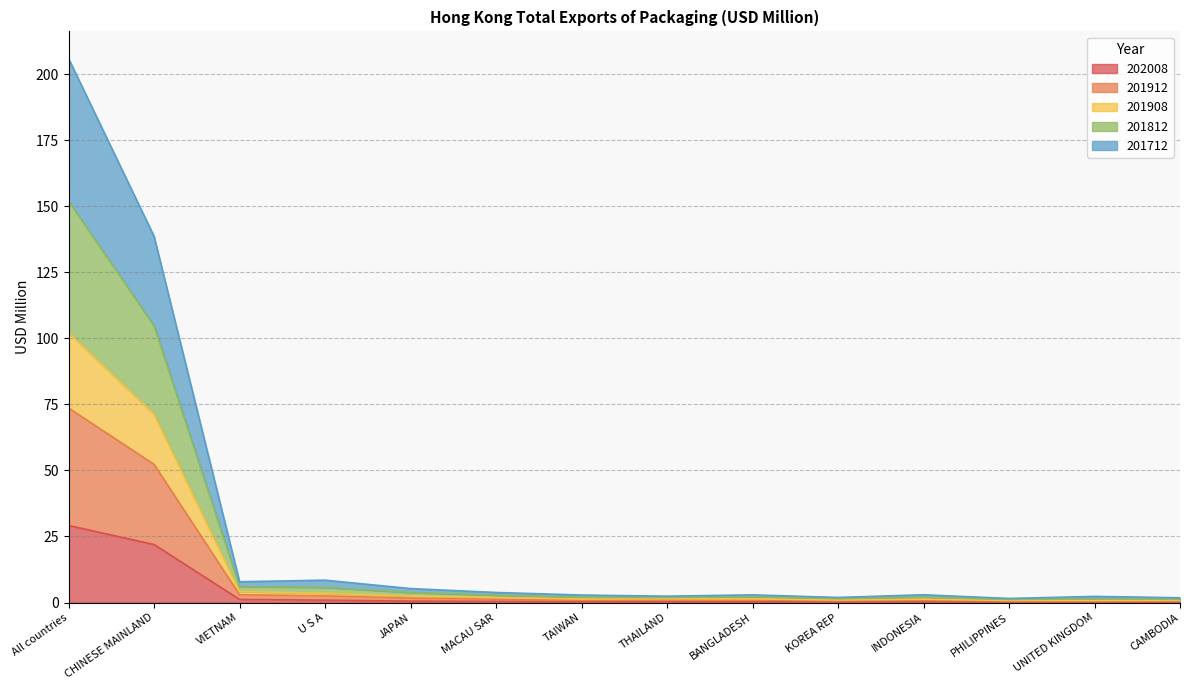

Between JAPAN and UNITED KINGDOM, which is larger?

JAPAN